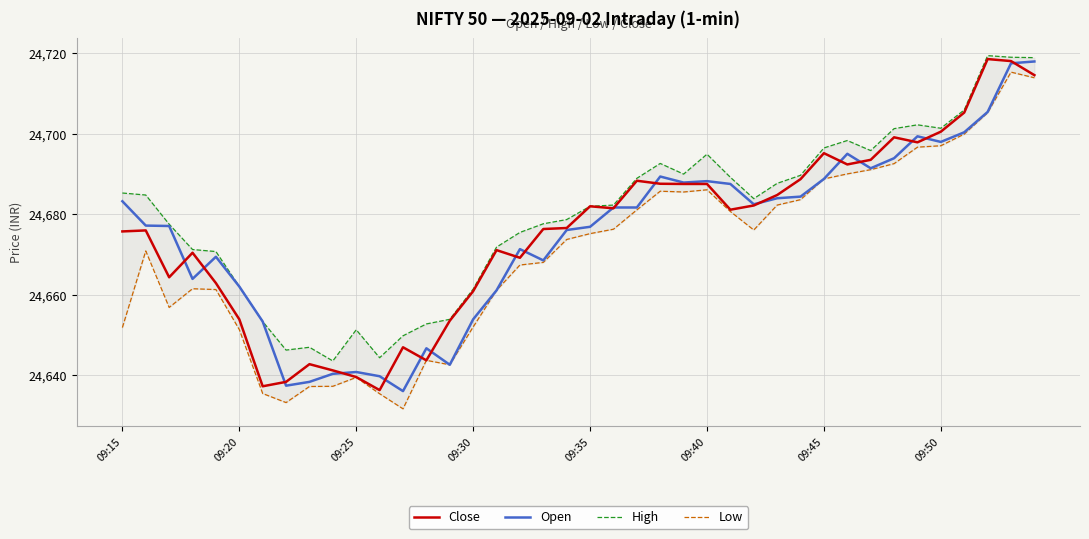

What is the average value of the Close series?

24675.6